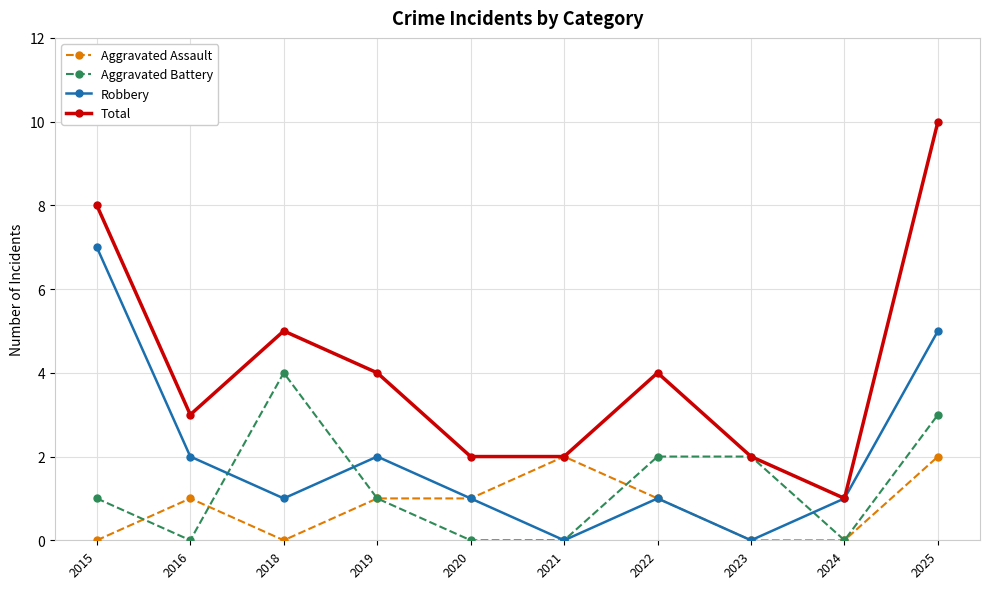

How many lines are shown in the chart?

4